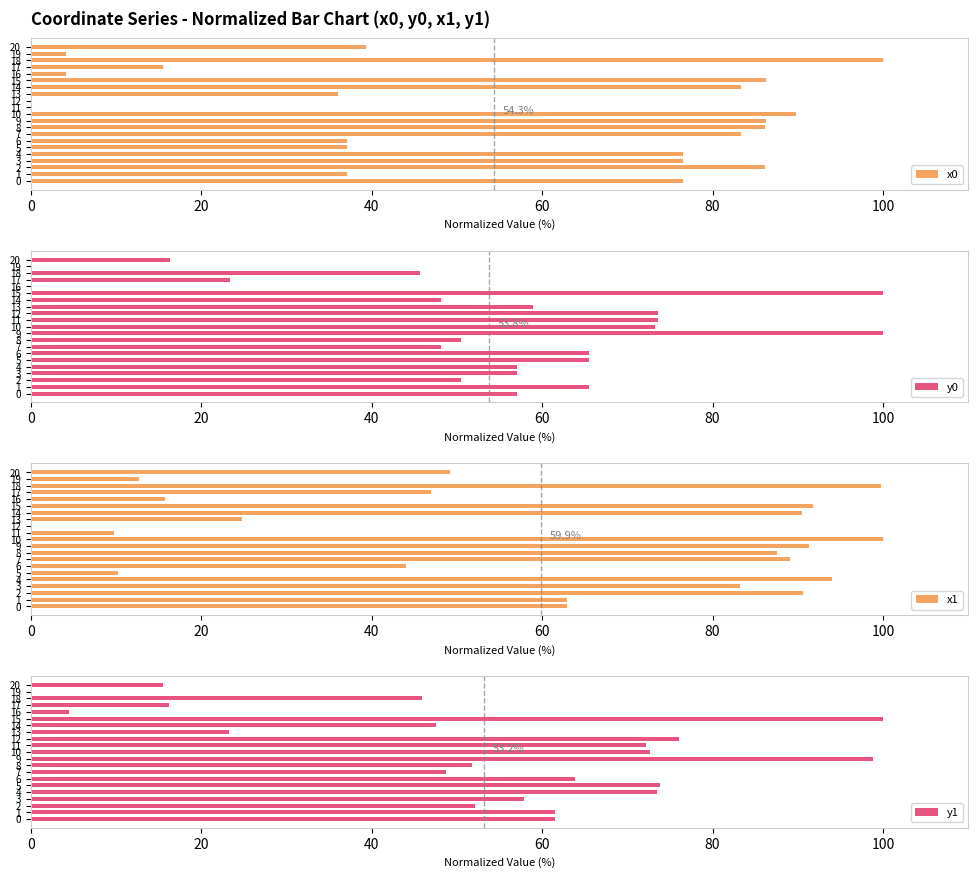

How many bars are there in total?

84